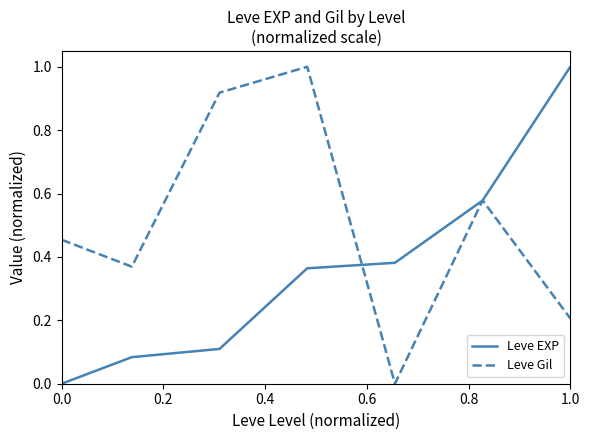

What are all the series names shown in the legend?

Leve EXP, Leve Gil